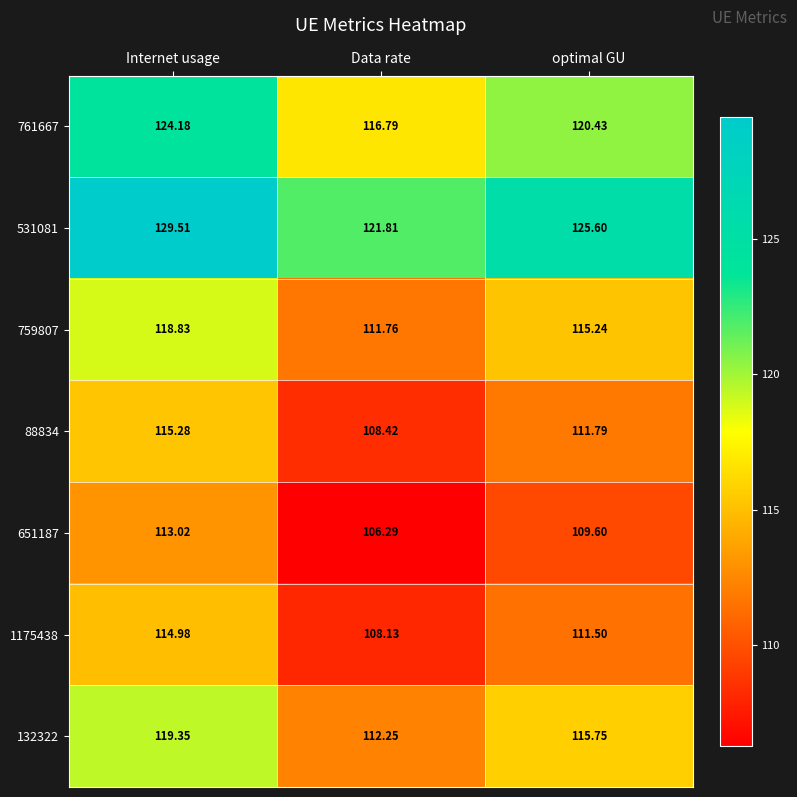

At which label is 531081 closest to 125?

optimal GU